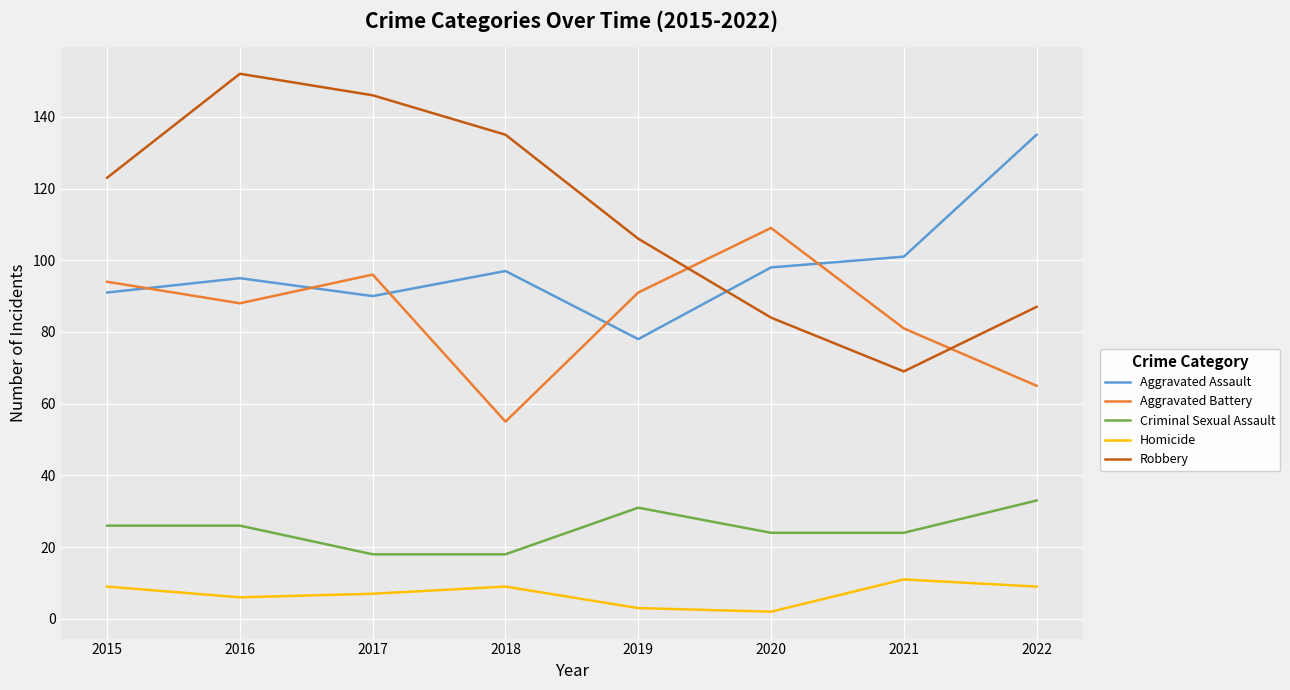

What is the minimum value shown in the chart?

2